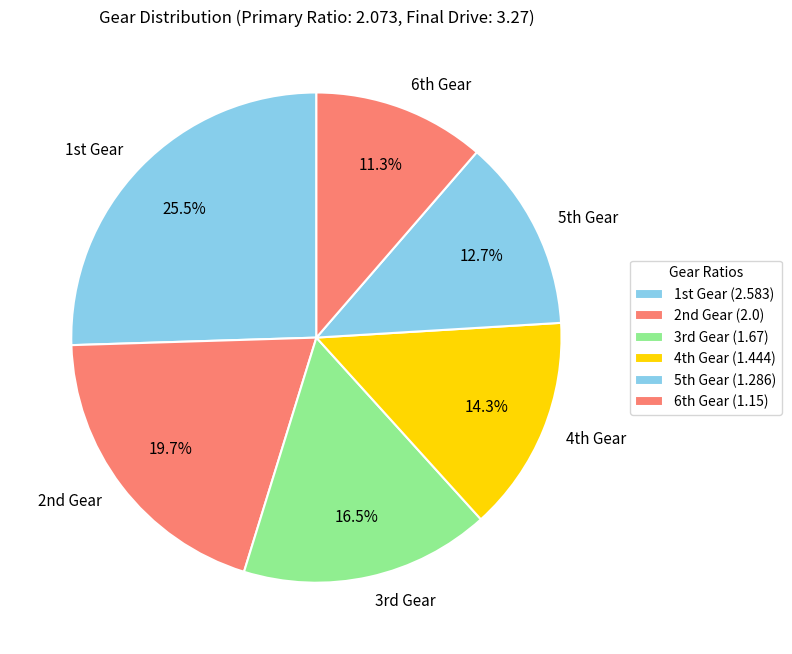

Is there any slice that represents more than half of the pie?

No